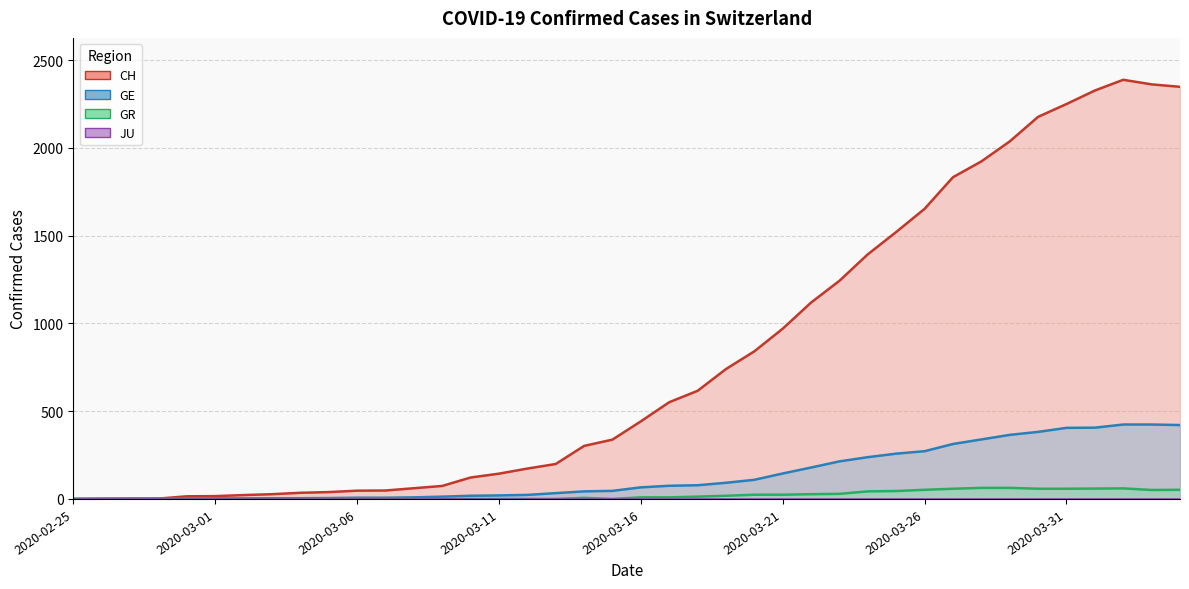

True or false: GE has a value of 424 at 2020-04-02.

True